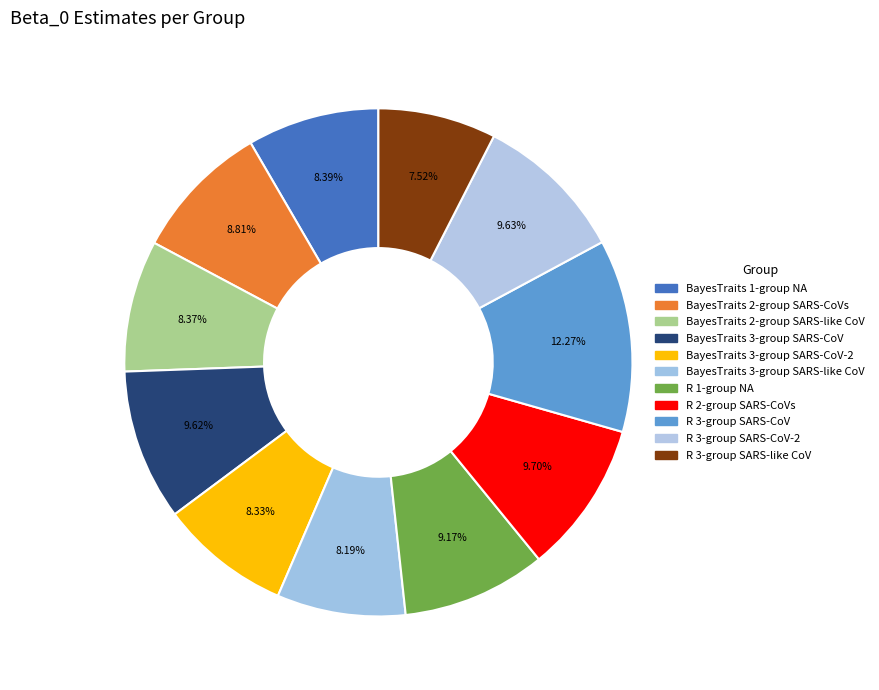

Which slice is the smallest?

R 3-group SARS-like CoV